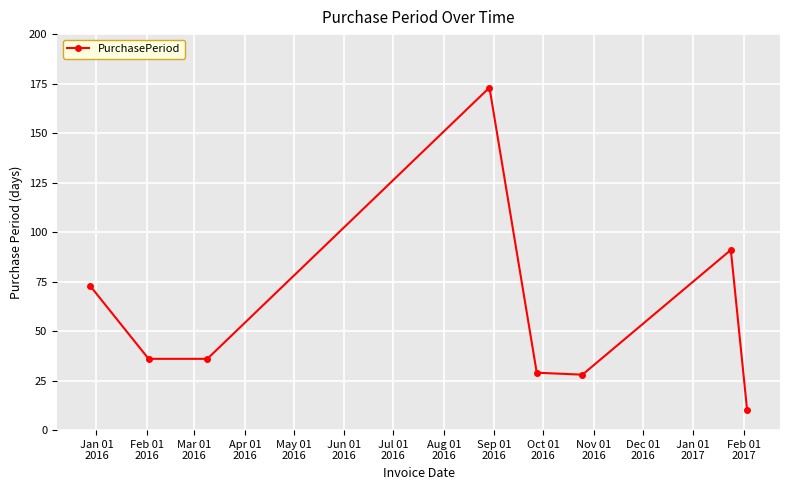

What is the sum of all values?

476